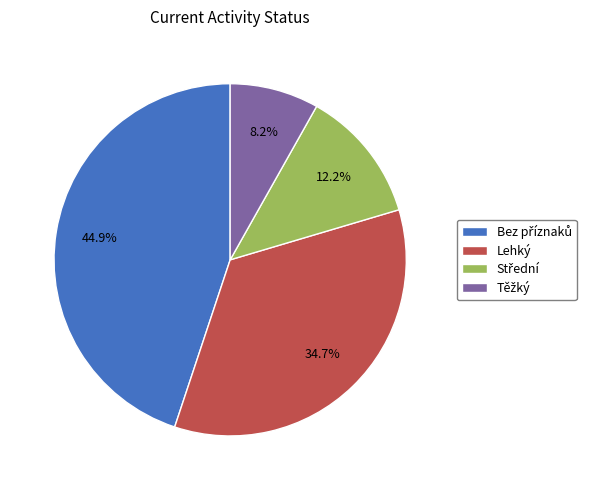

What percentage is NOT represented by Lehký?

65.3%